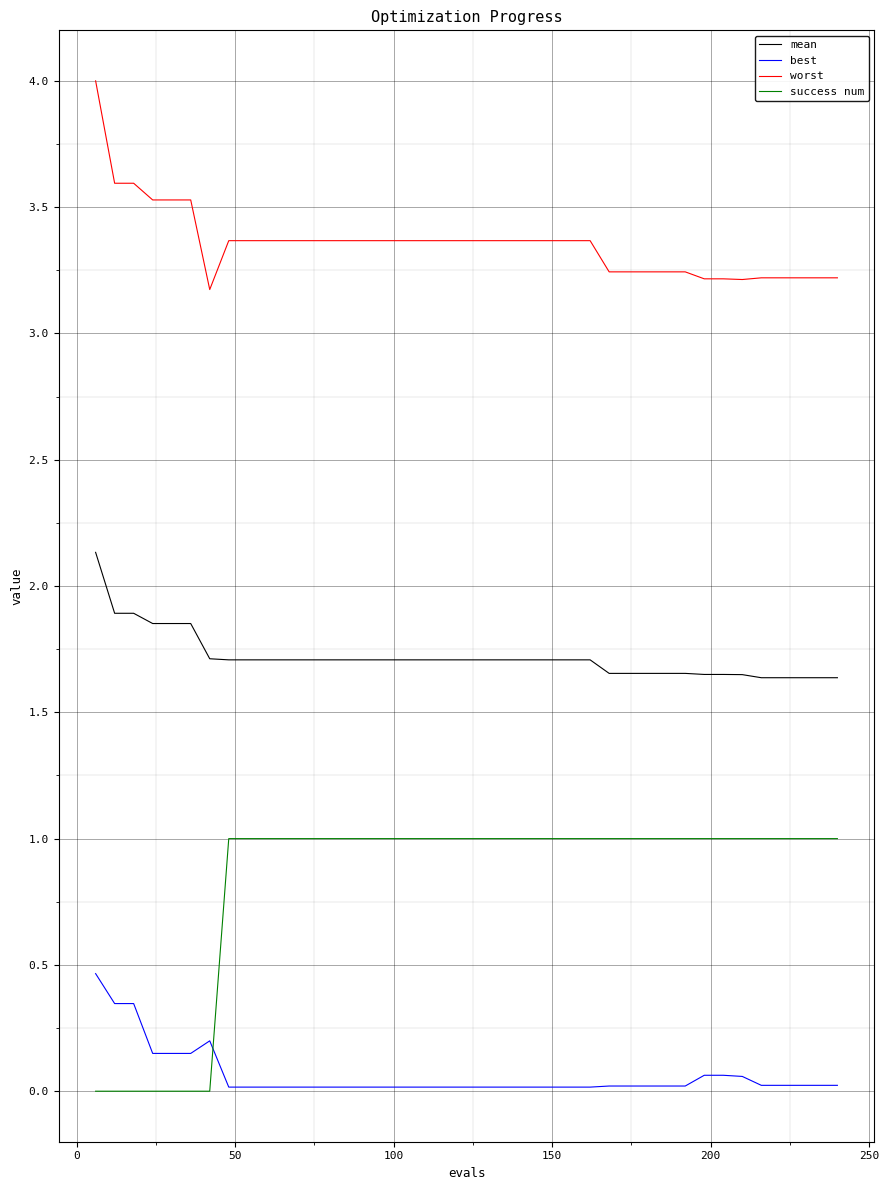

Which series has the largest total across all categories?

worst